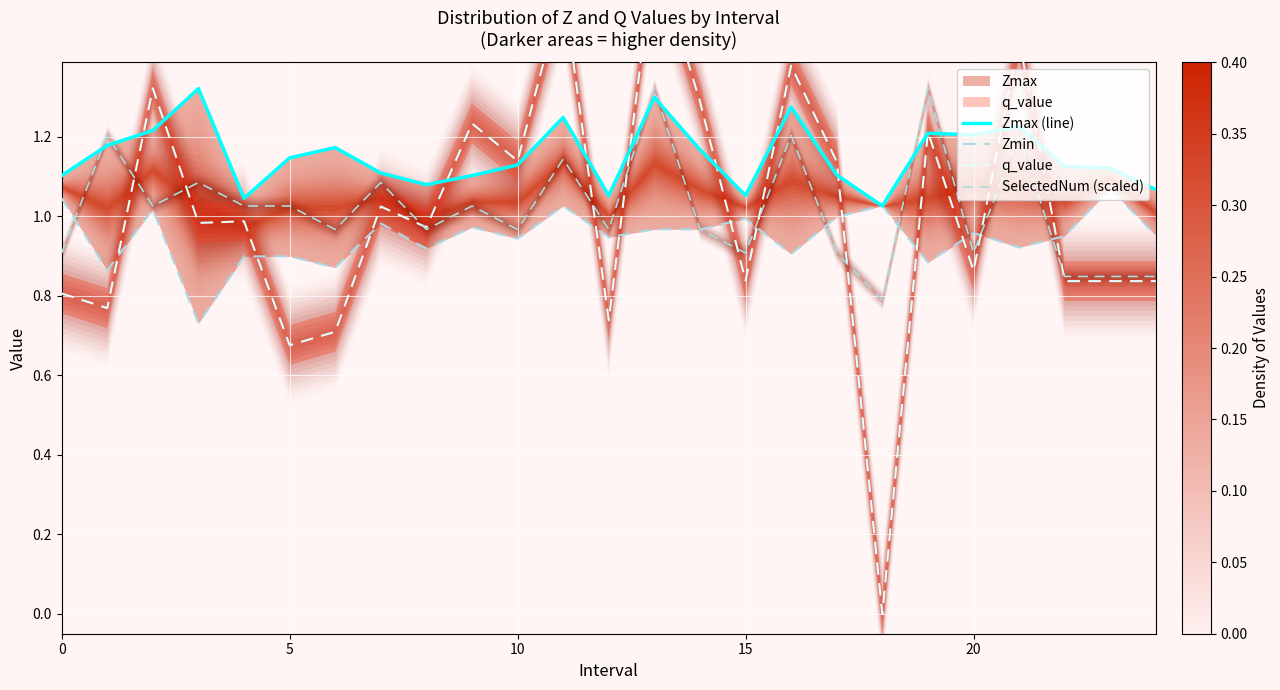

True or false: q_value and Zmin cross at least once.

True